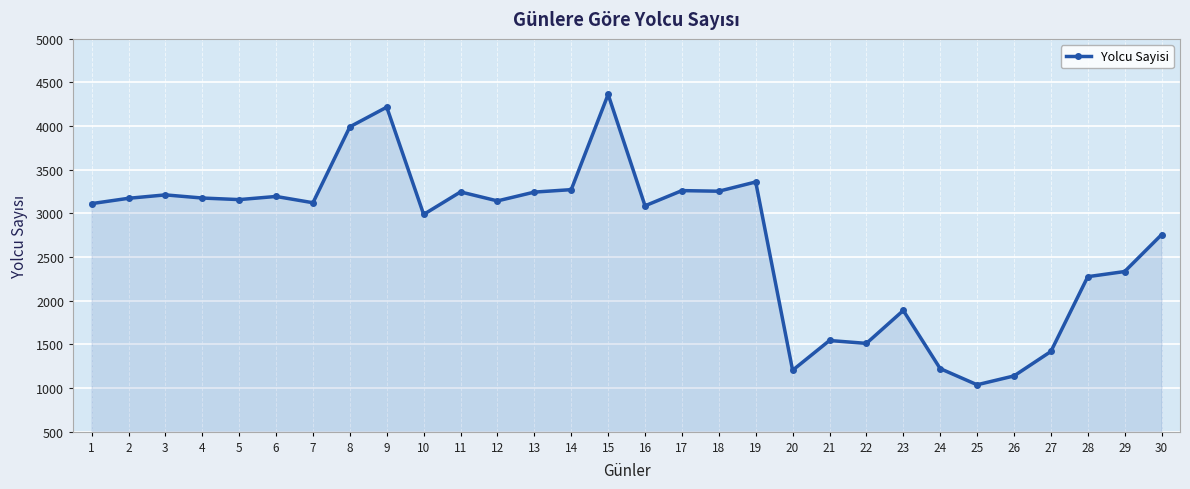

What is the difference between the second highest and minimum values?

3180